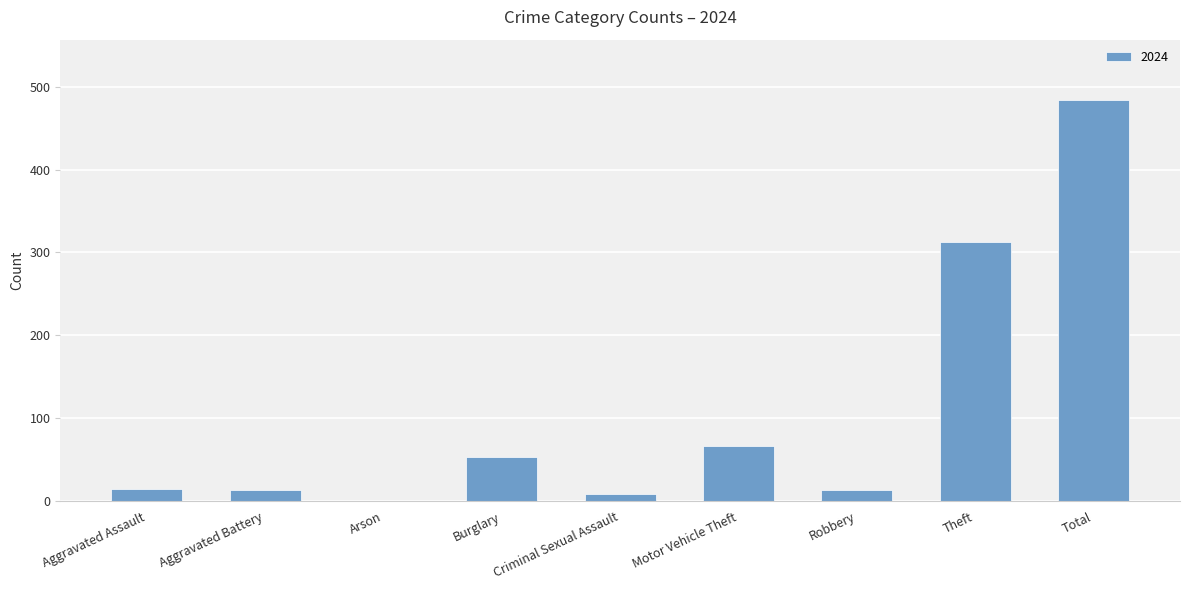

The value at Burglary is 28. True or false?

False